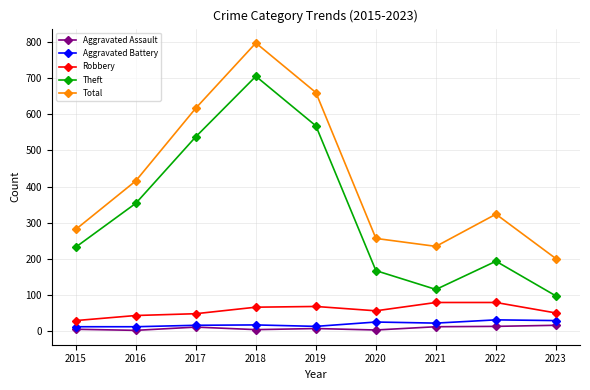

Does the chart display data point markers on the line(s)?

Yes